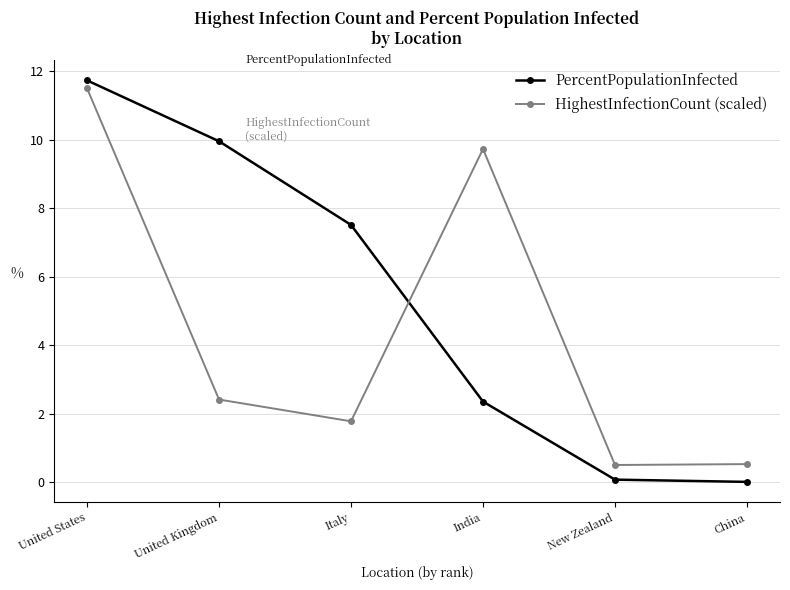

Where is HighestInfectionCount (scaled) nearest to the value 6?

United Kingdom